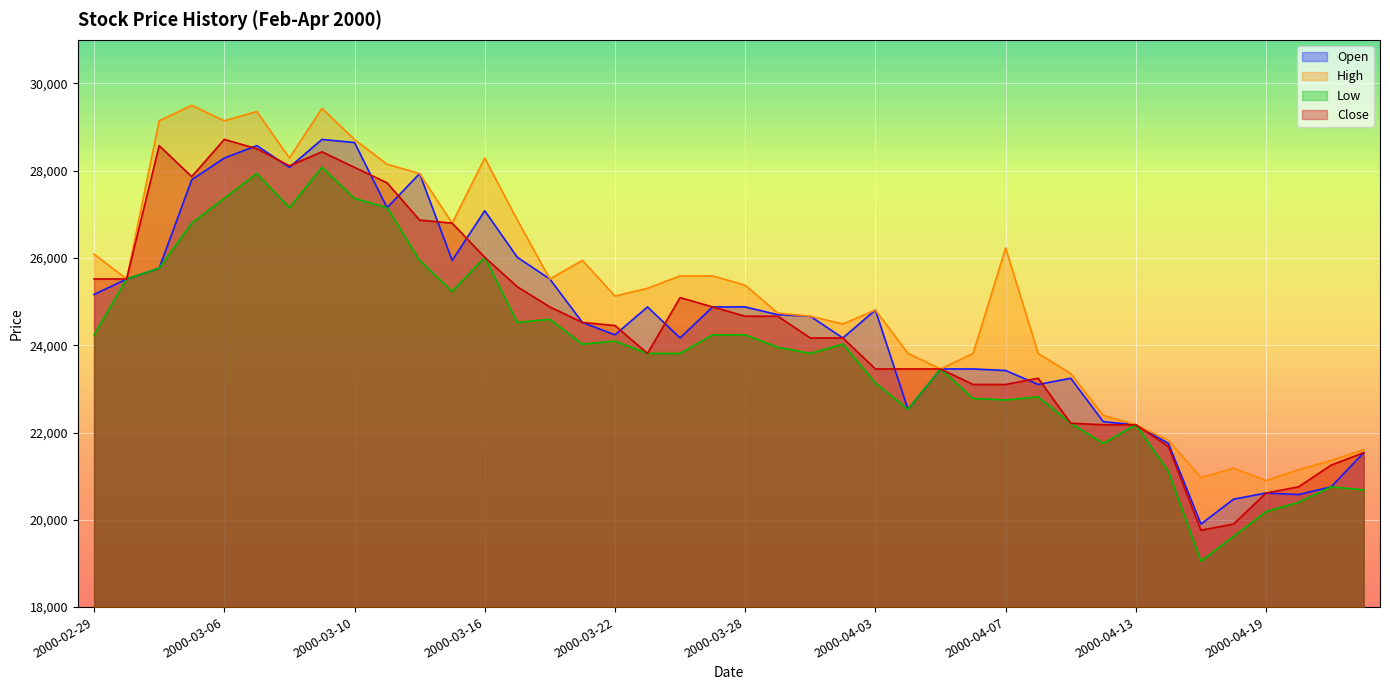

How many lines are shown in the chart?

4